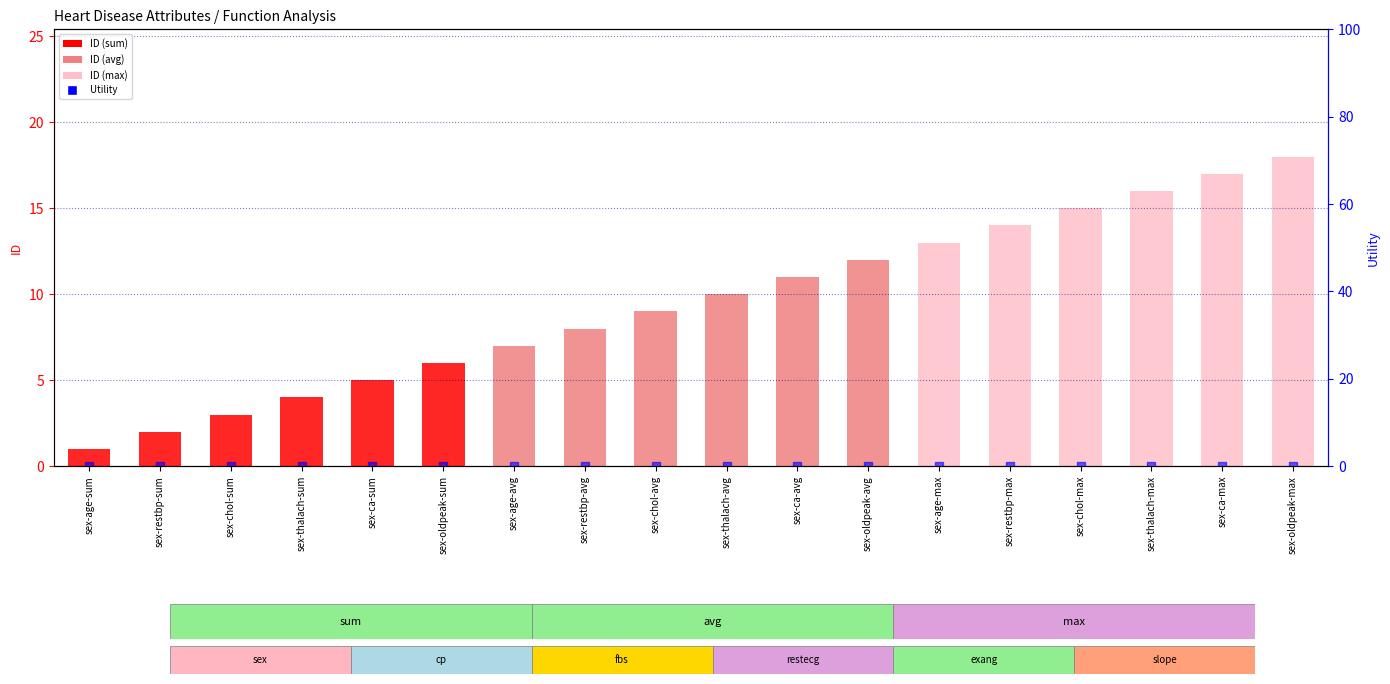

What is the total value across all series at sex-restbp-sum?

2